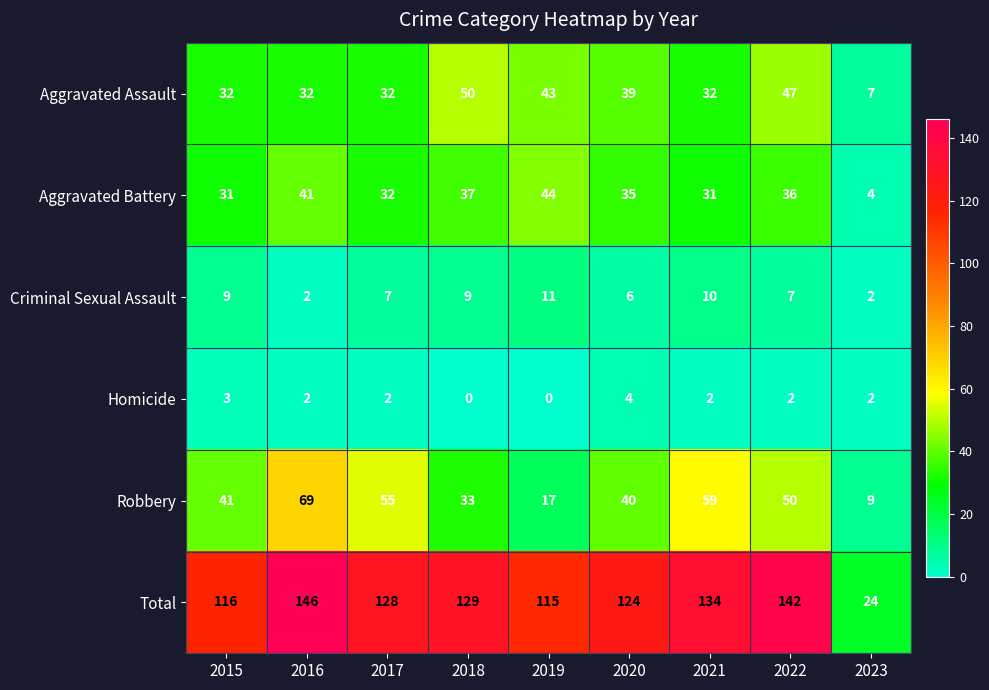

Is it true that Total equals 223 at 2020?

False